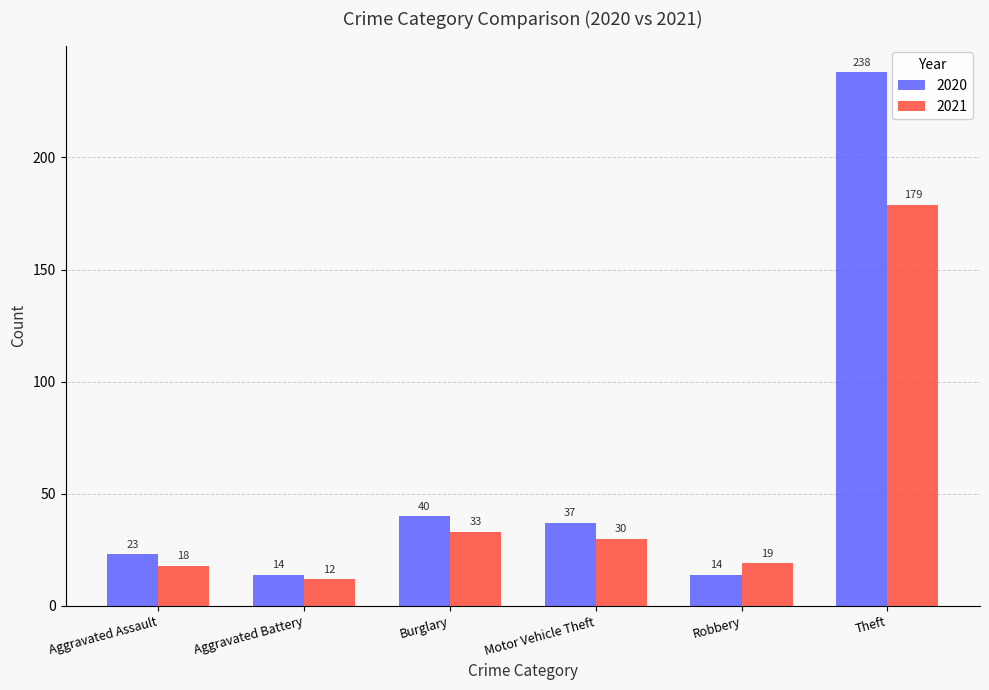

How many groups of bars are there?

6